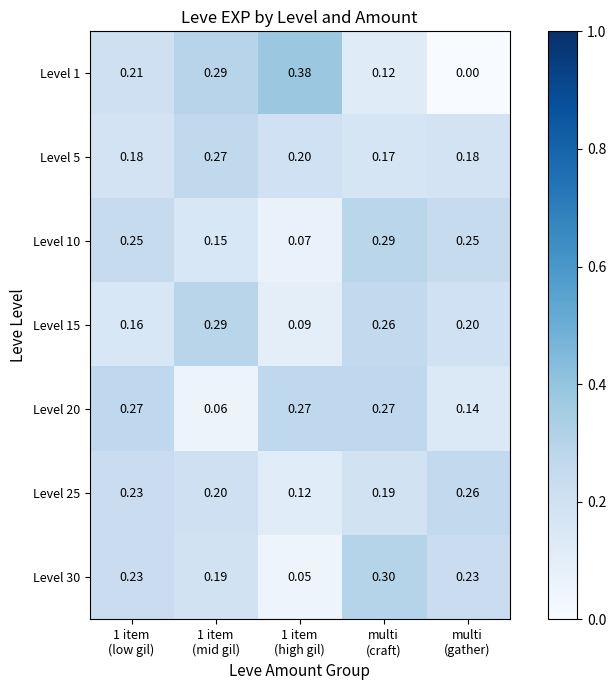

At 1 item
(high gil), list the series in order from smallest to largest.

Level 30, Level 10, Level 15, Level 25, Level 5, Level 20, Level 1